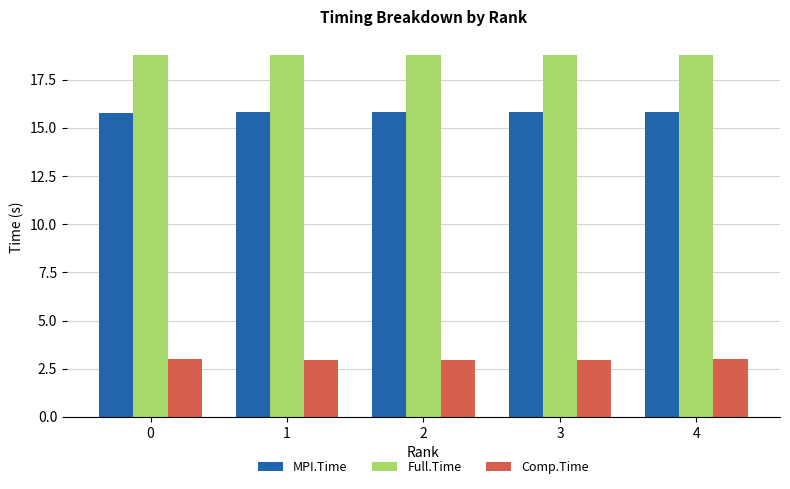

Which series has the largest total across all categories?

Full.Time